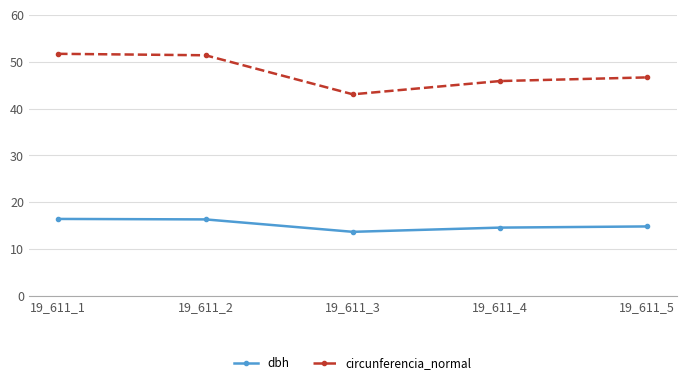

What is the approximate value of circunferencia_normal at 19_611_1?

51.7